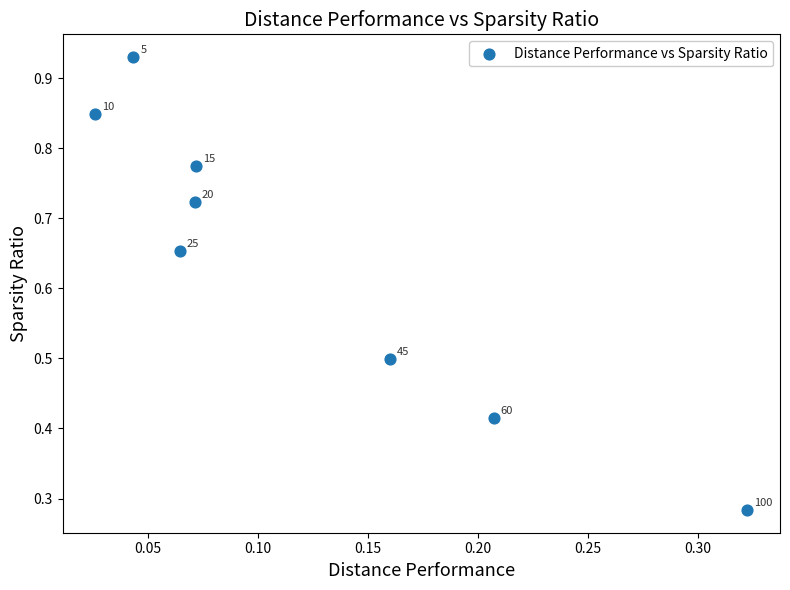

What is the range of Y values (max minus min)?

0.6